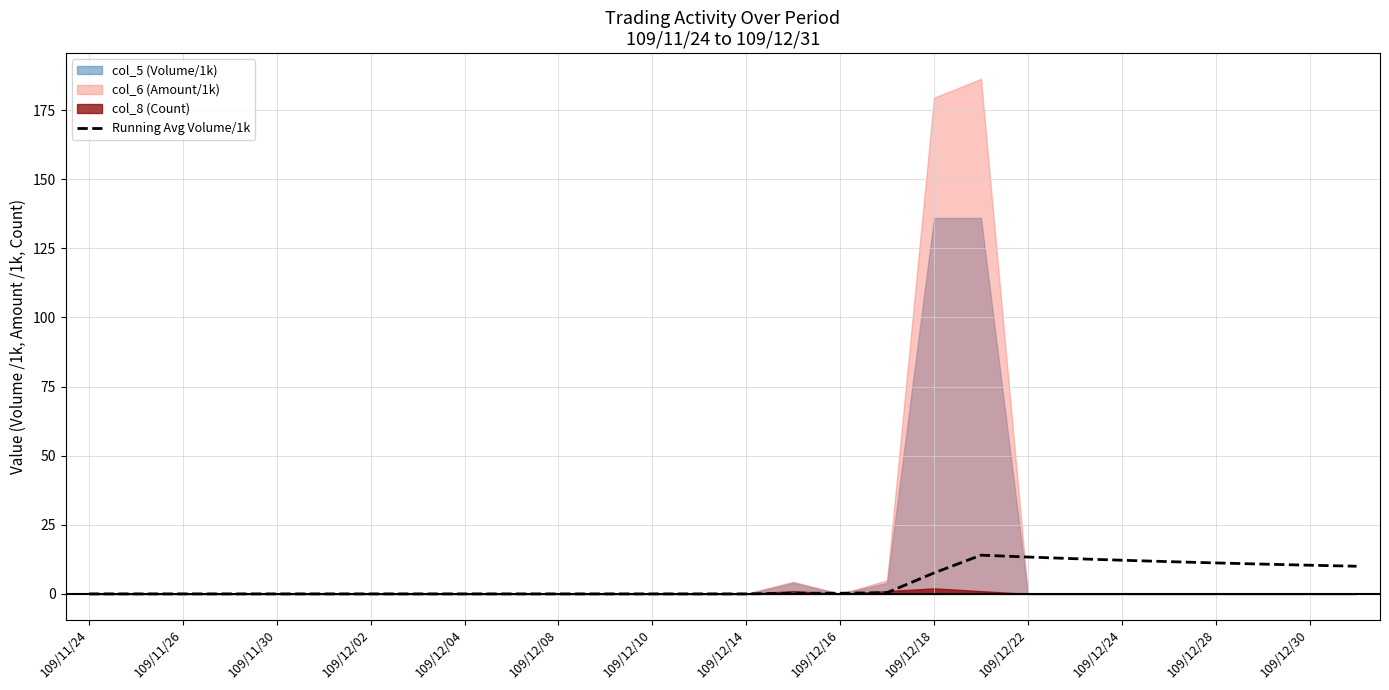

The value of Running Avg Volume/1k at 109/12/24 is 12.2. True or false?

True